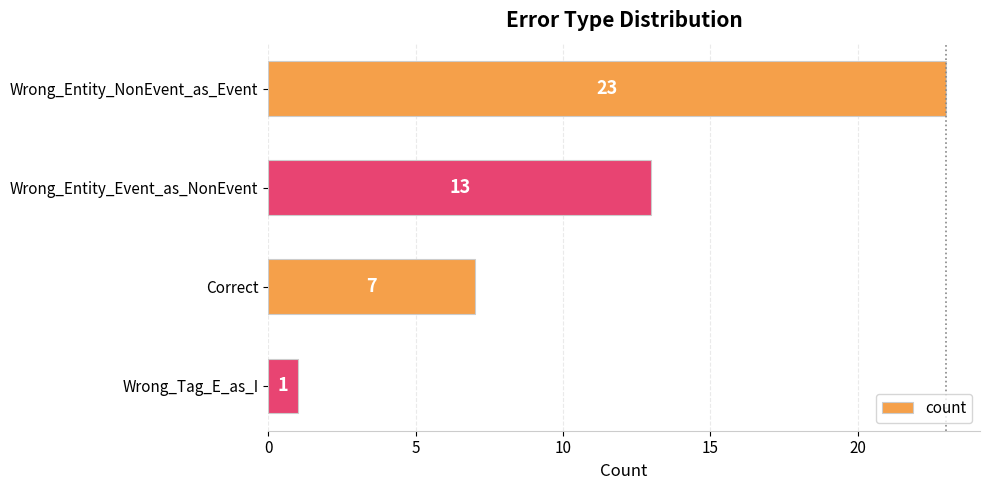

List the labels in order of value, smallest first.

Wrong_Tag_E_as_I, Correct, Wrong_Entity_Event_as_NonEvent, Wrong_Entity_NonEvent_as_Event